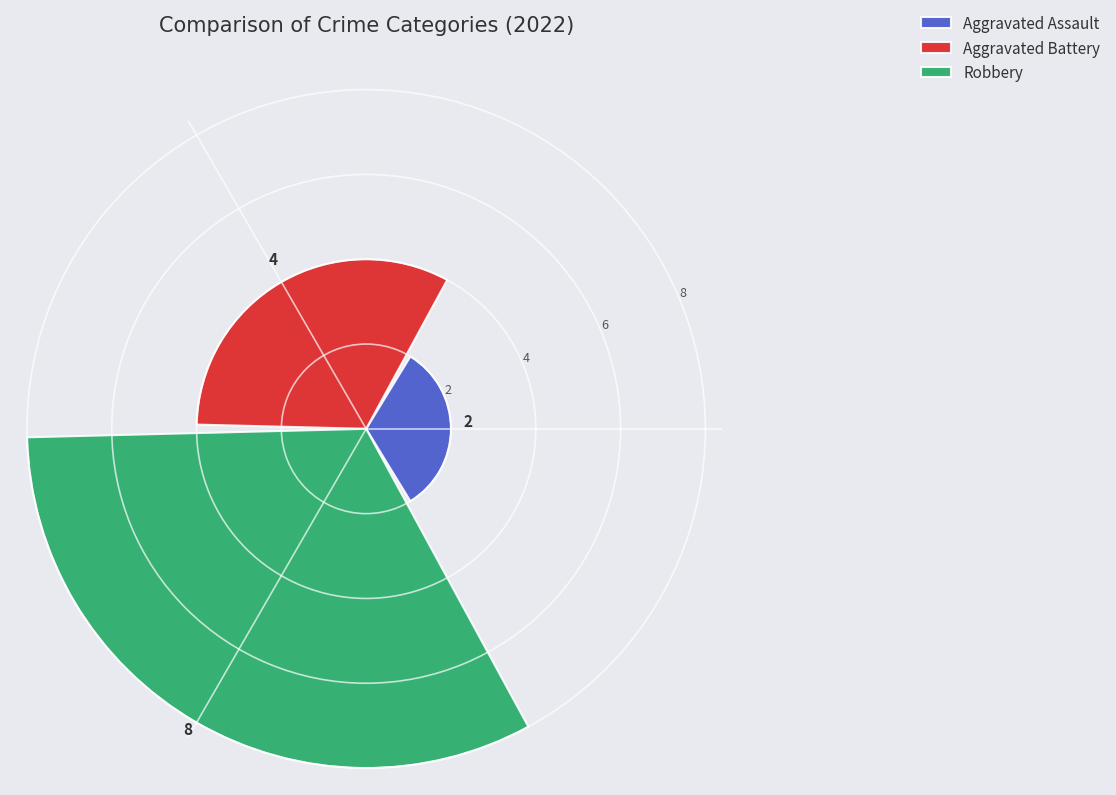

How many values are between 2 and 8?

3